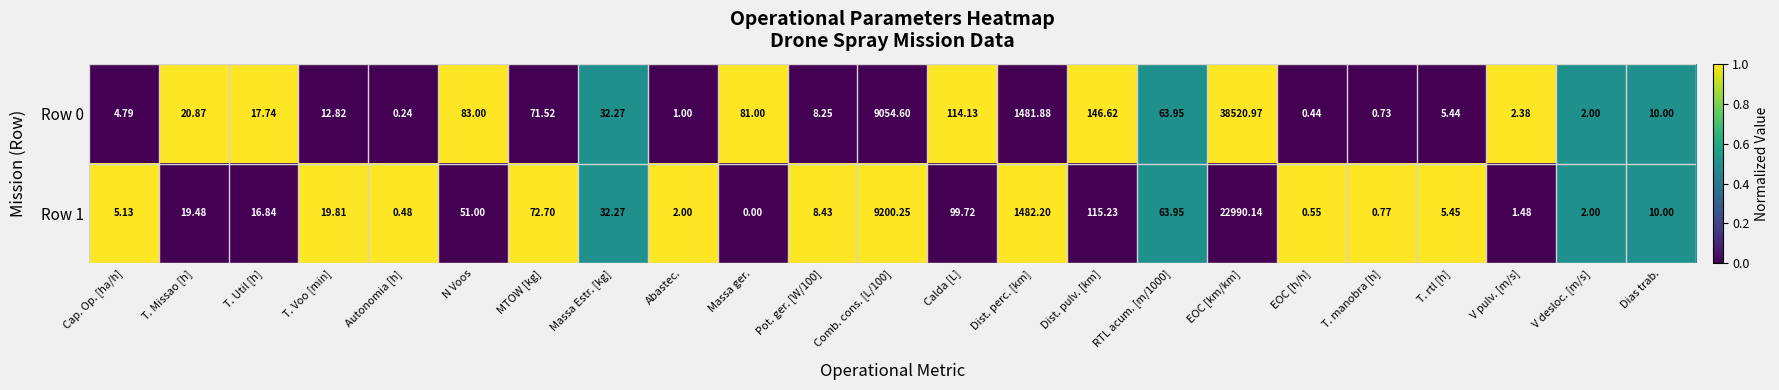

Which category has the highest value in the Row 0 series?

EOC [km/km]